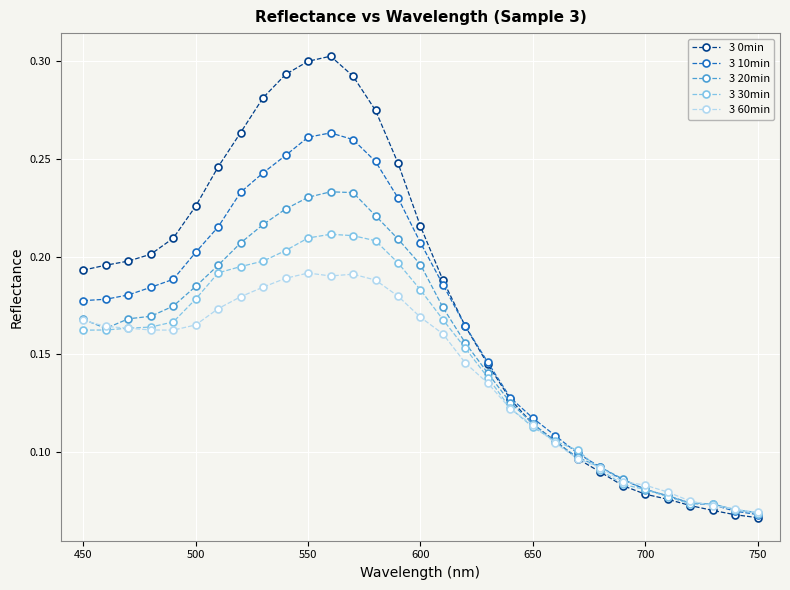

How many 3 20min values are between 0 and 1?

31